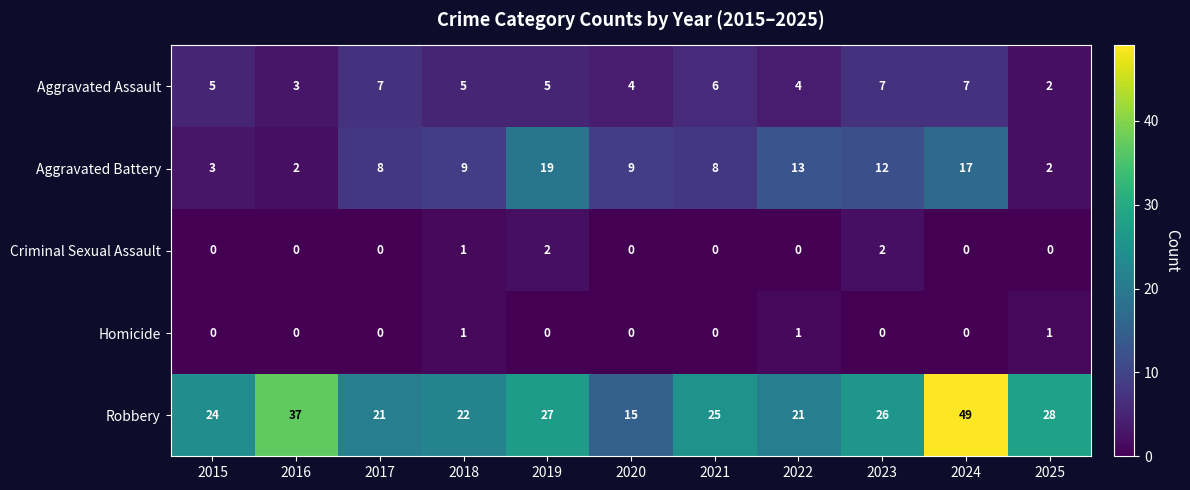

What is the average value of the Aggravated Assault series?

5